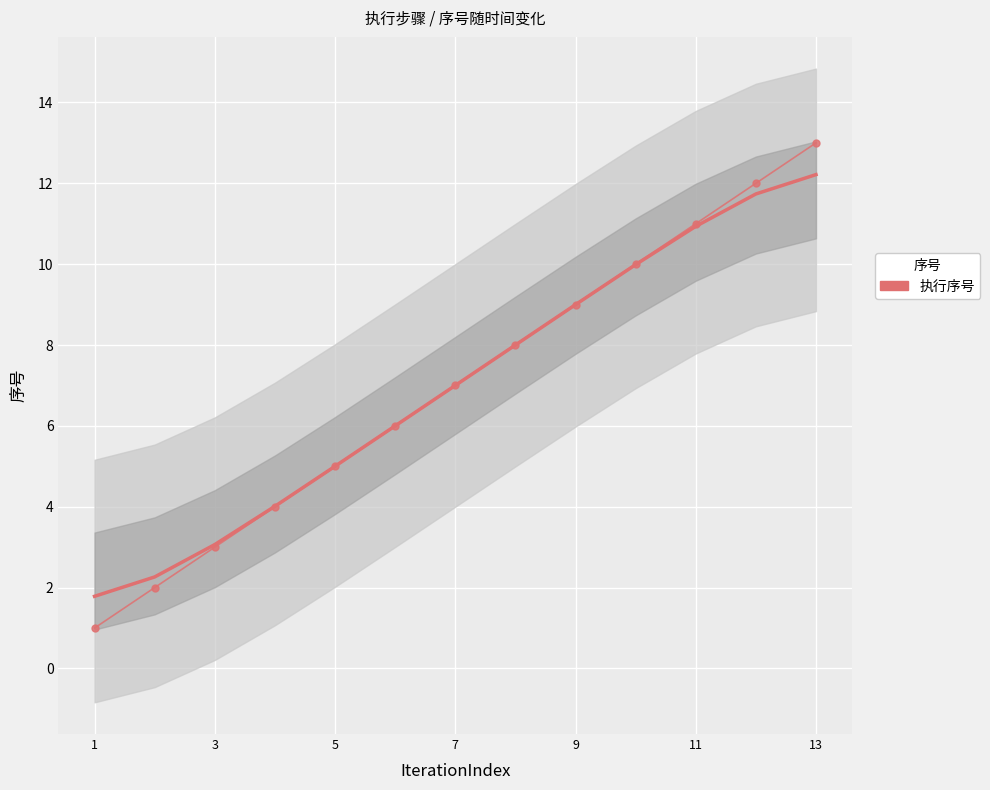

What is the sum of all values?

91